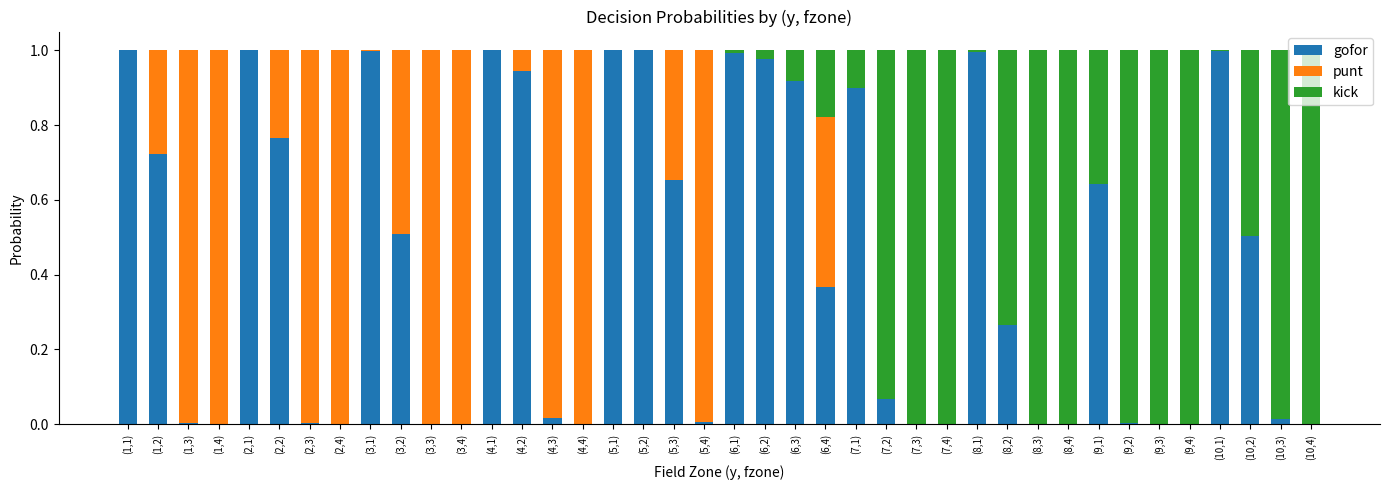

What is the sum of all gofor values?

17.3